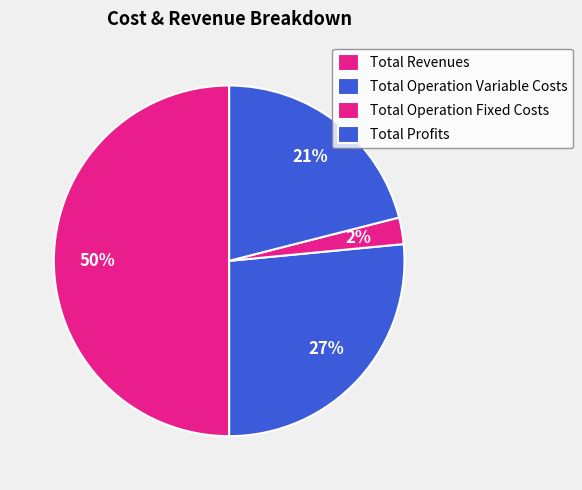

Count the number of slices in the pie.

4